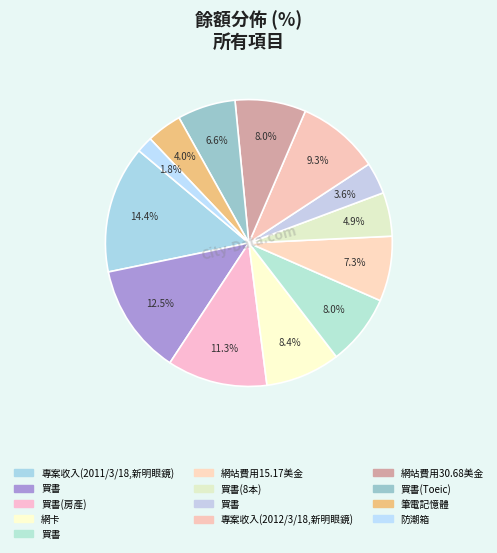

Is there any slice that represents more than half of the pie?

No